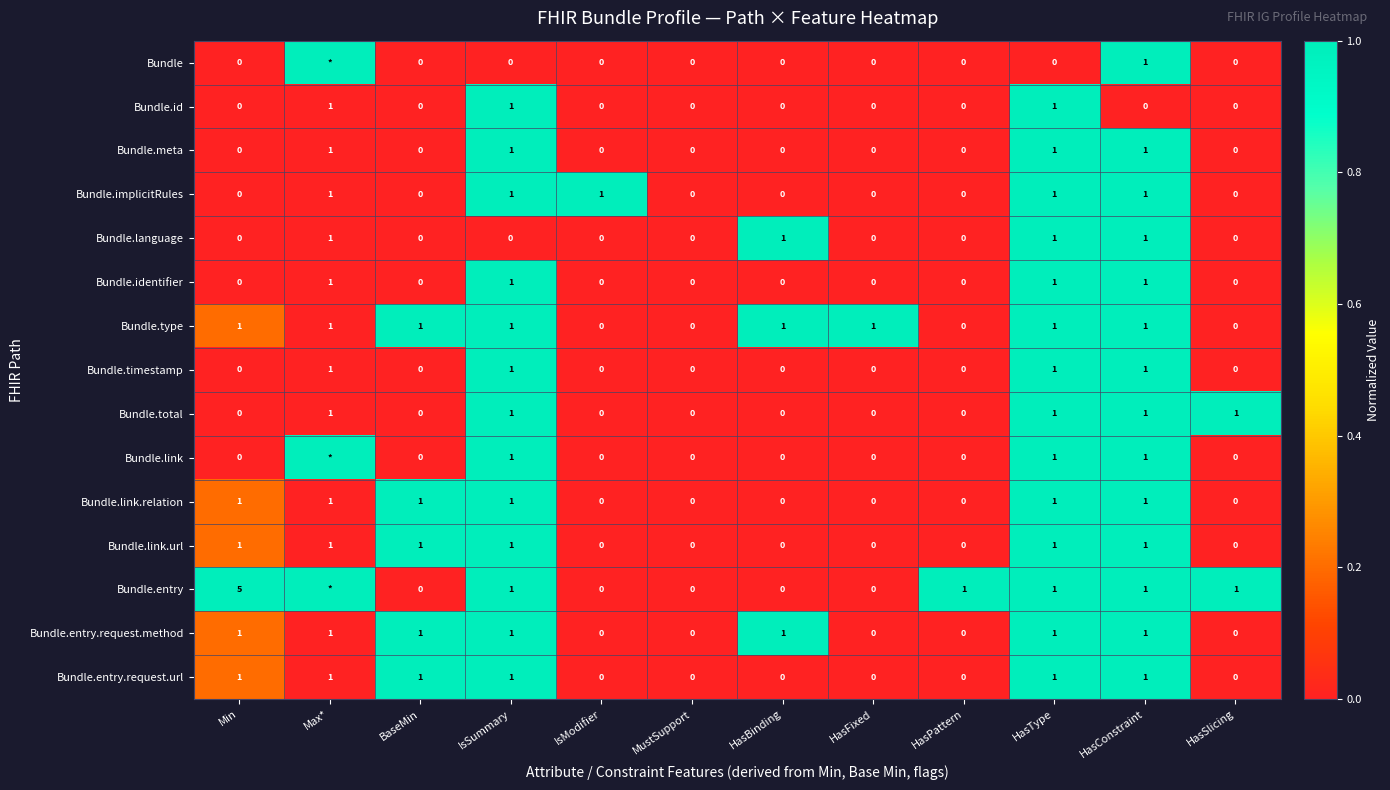

Between MustSupport and HasFixed, which series saw the biggest shift?

Bundle.type